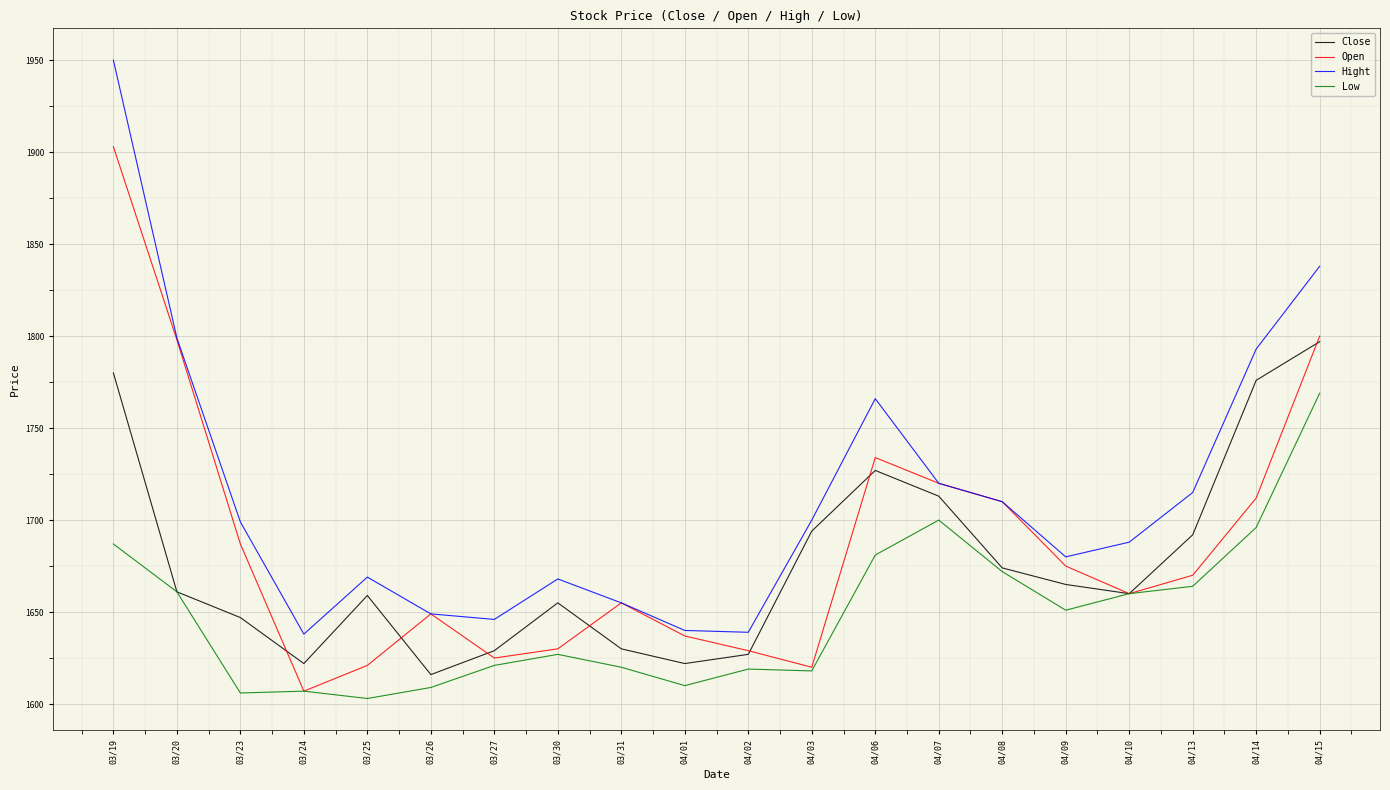

What position from the right is 03/24?

17